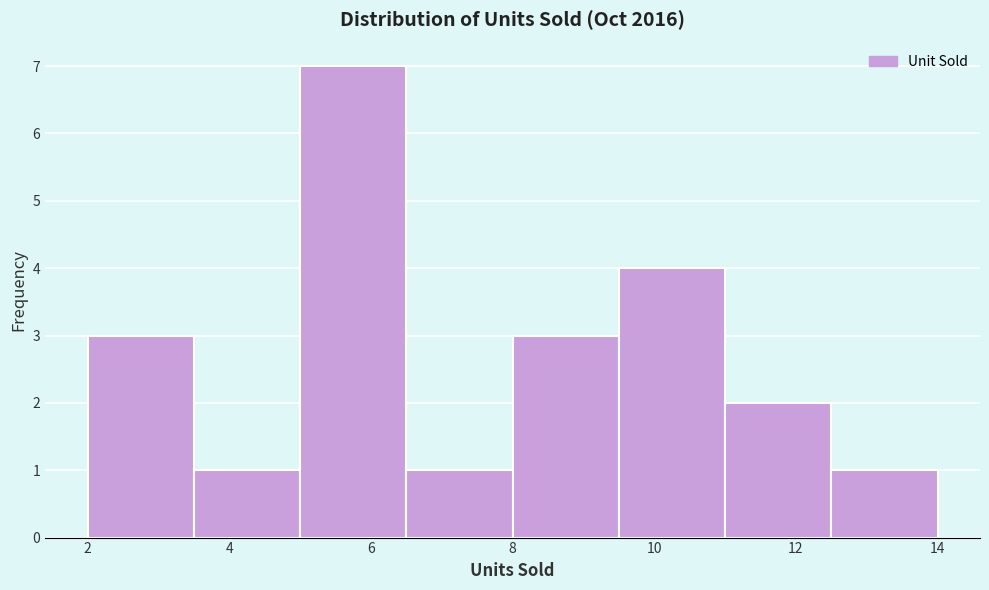

How tall is the bar that spans 11.0 to 12.5 on the x-axis? Neither the bar edges nor the heights are printed on the chart, so give them approximately, as read against the axes.

2